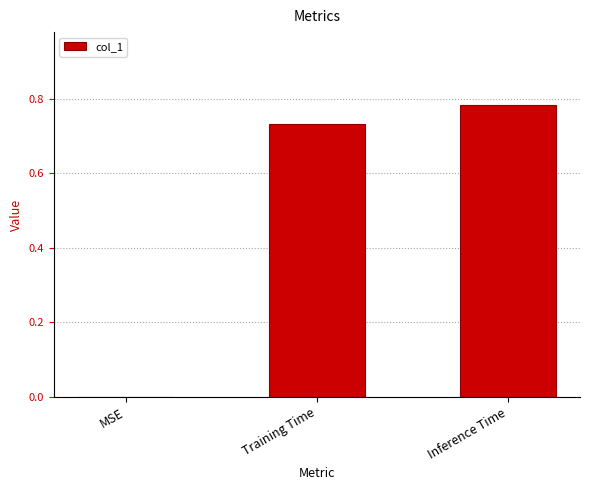

Which label corresponds to the largest value in the chart?

Inference Time